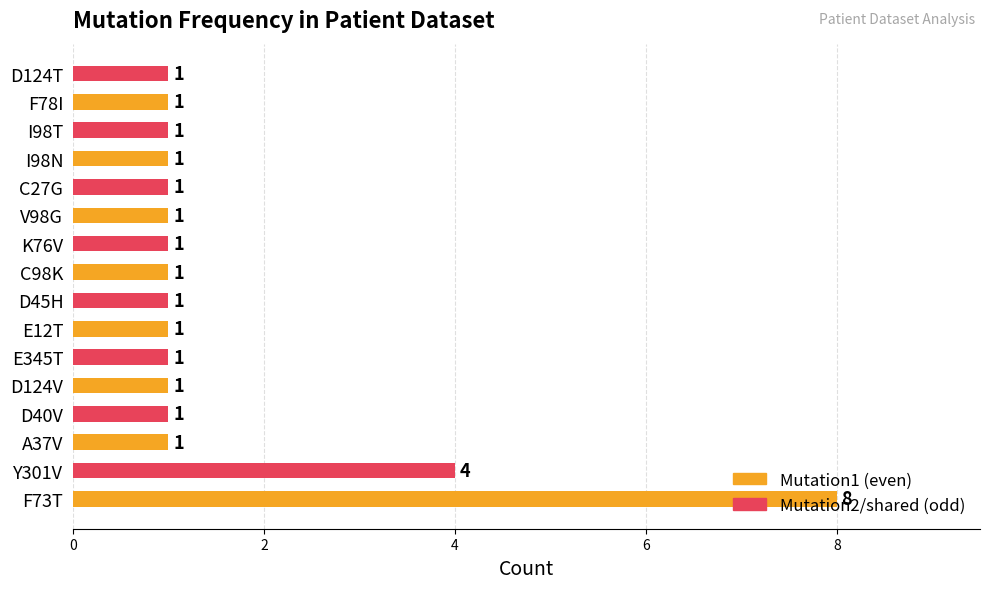

The value at V98G is 1. True or false?

True